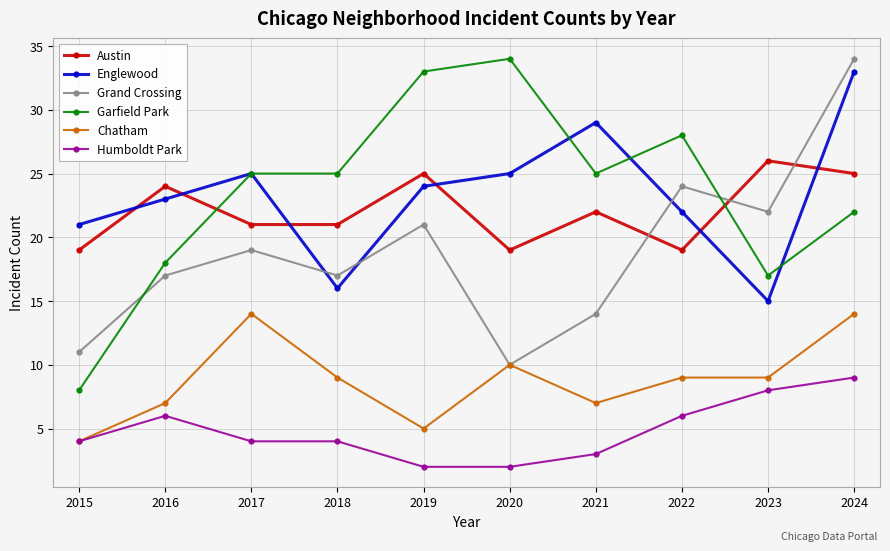

What is the value of the Chatham point at the 3rd from the left?

14